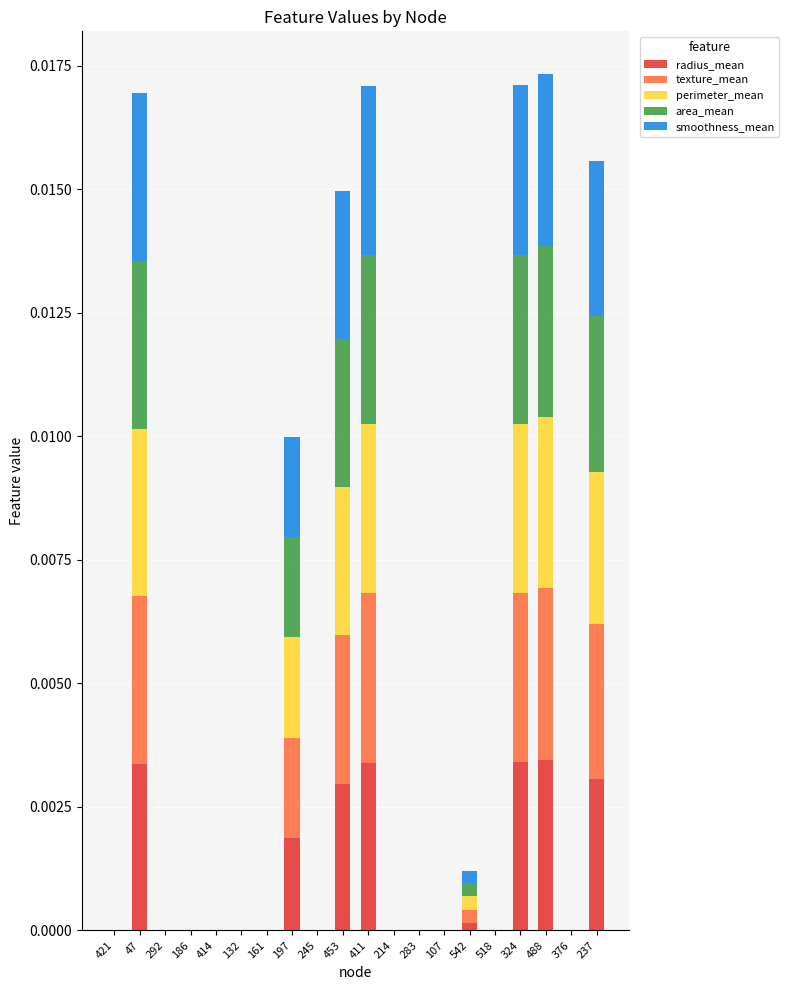

Which series has the widest spread of values?

area_mean